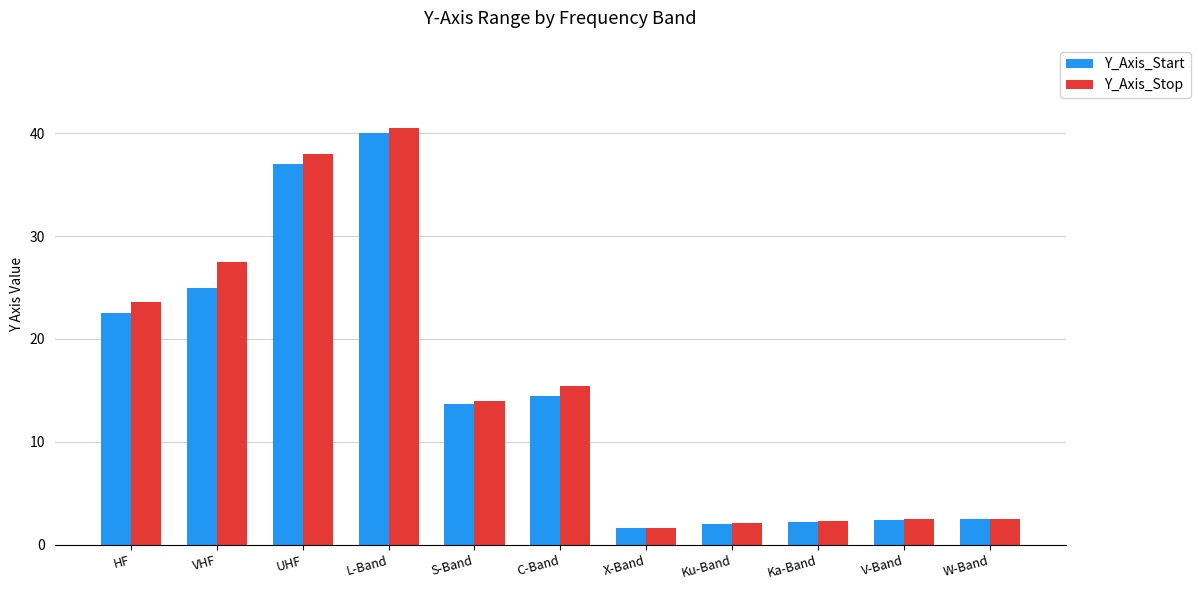

Where is Y_Axis_Start nearest to the value 20?

HF